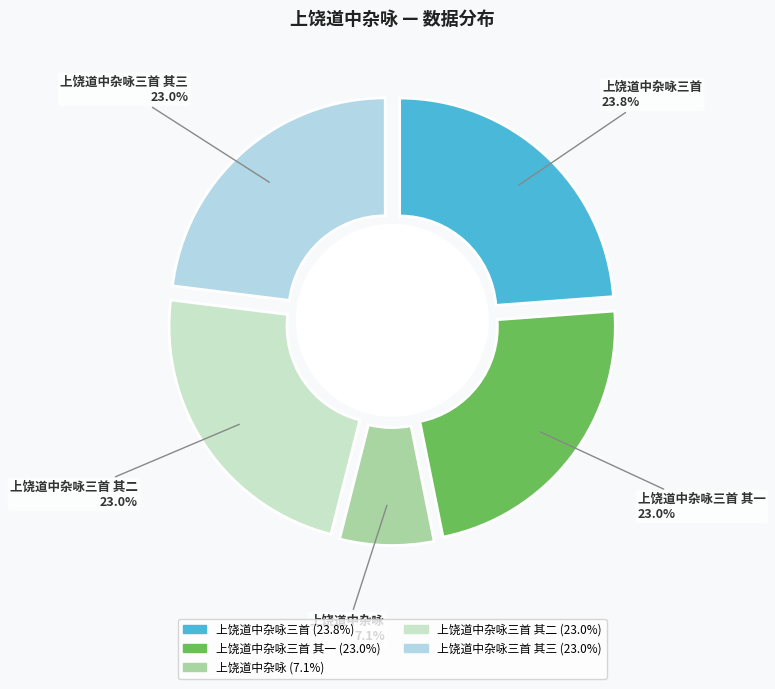

To the nearest percent, what portion does 上饶道中杂咏三首 其二 represent?

23%